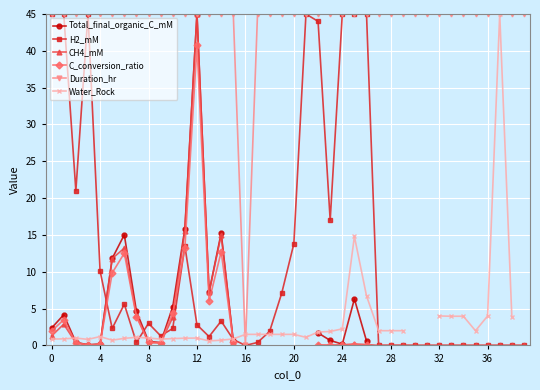

What value does the H2_mM series have at 24?

45.0